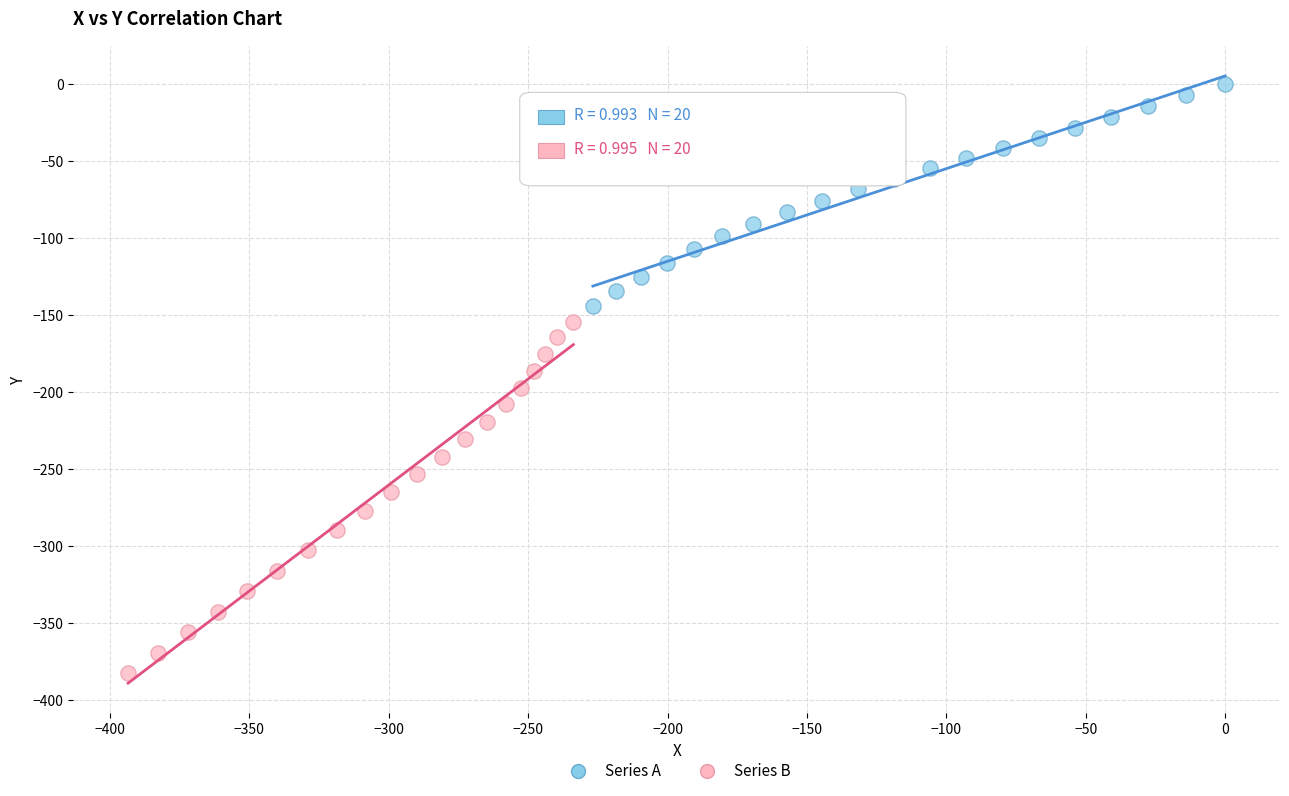

Which series has the widest spread of Y values?

Series B